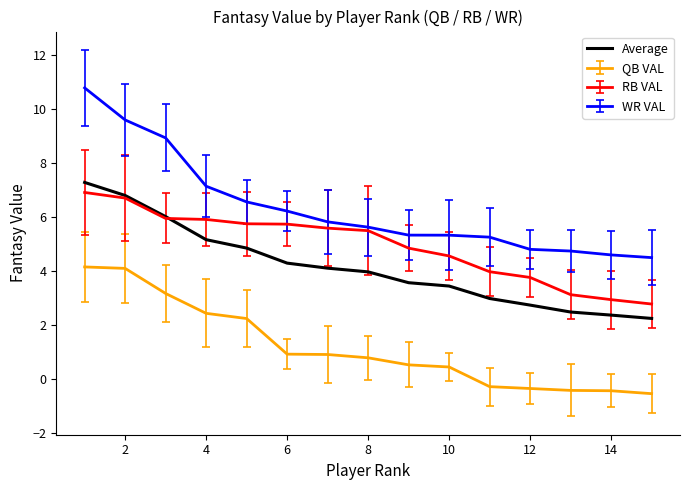

What is the greatest value displayed?

10.8